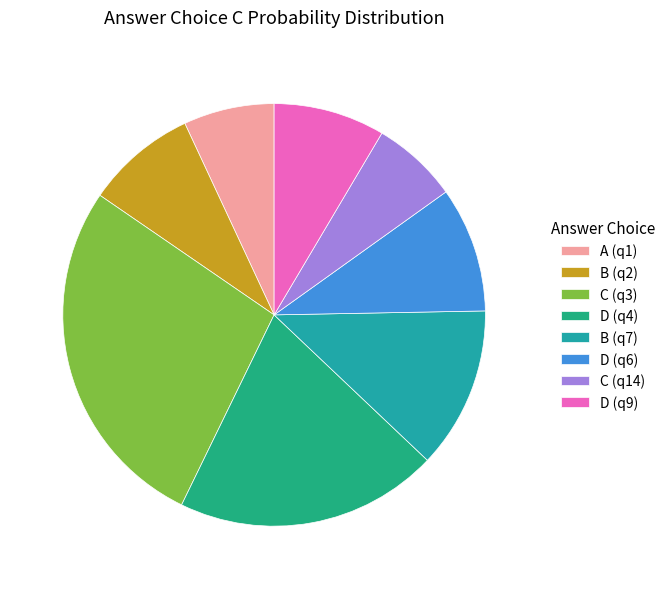

The B (q7) slice represents 19% of the pie. True or false?

False